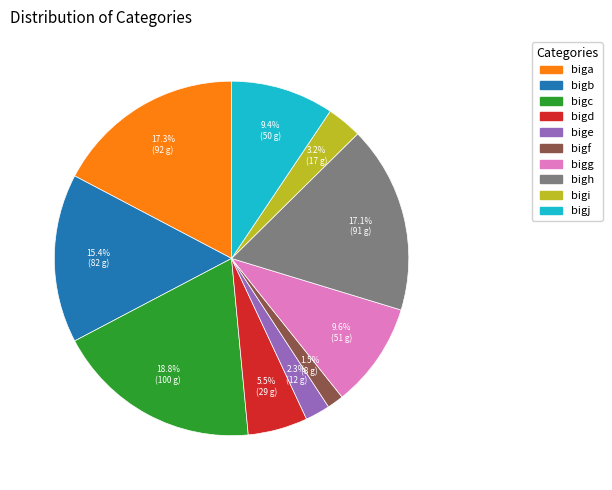

To the nearest percent, what is the combined percentage of bigi and bige?

5%